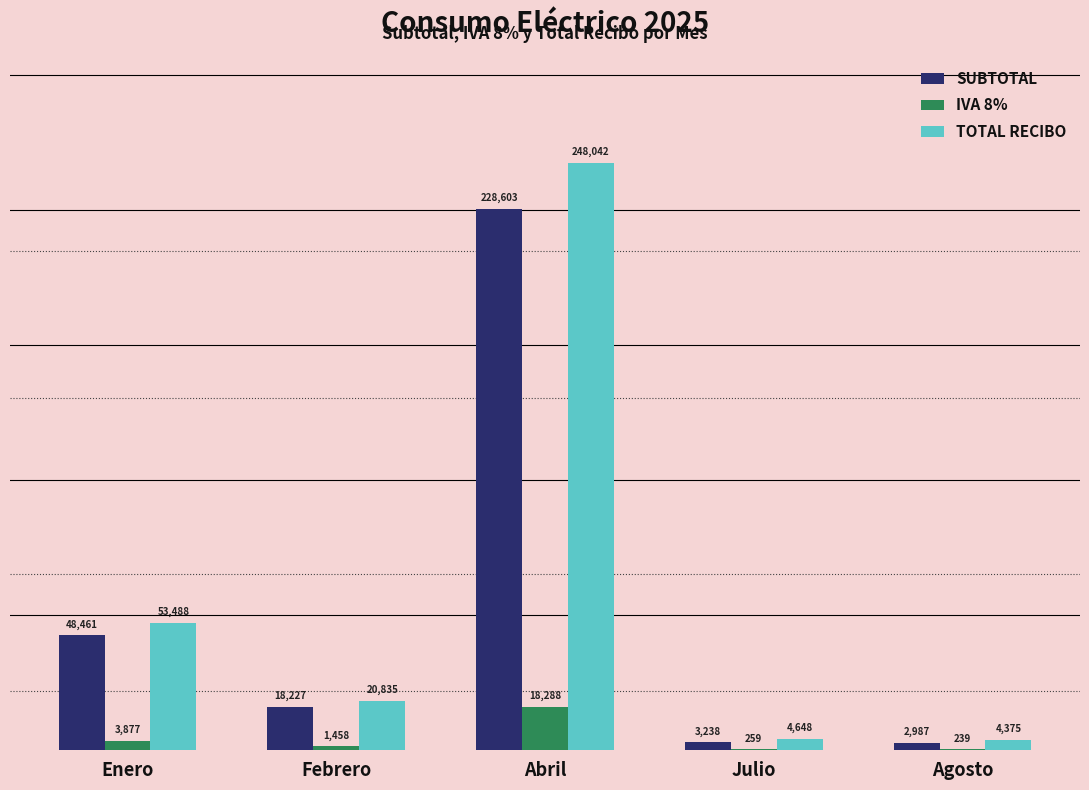

What is the average value of the TOTAL RECIBO series?

66277.6